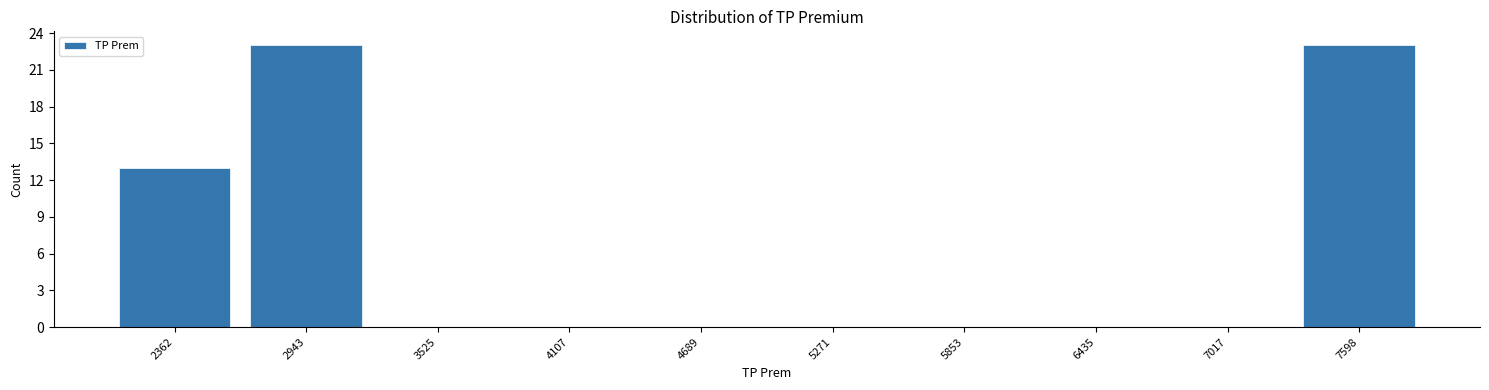

Reading left to right, transcribe this chart: for each bar, give the range it covers on the x-axis and its height. Neither the bar edges nor the heights are printed on the chart, so give them approximately, as read against the axes.

2100 to 2700: 13
2700 to 3200: 23
3200 to 3800: 0
3800 to 4400: 0
4400 to 5000: 0
5000 to 5600: 0
5600 to 6100: 0
6100 to 6700: 0
6700 to 7300: 0
7300 to 7900: 23